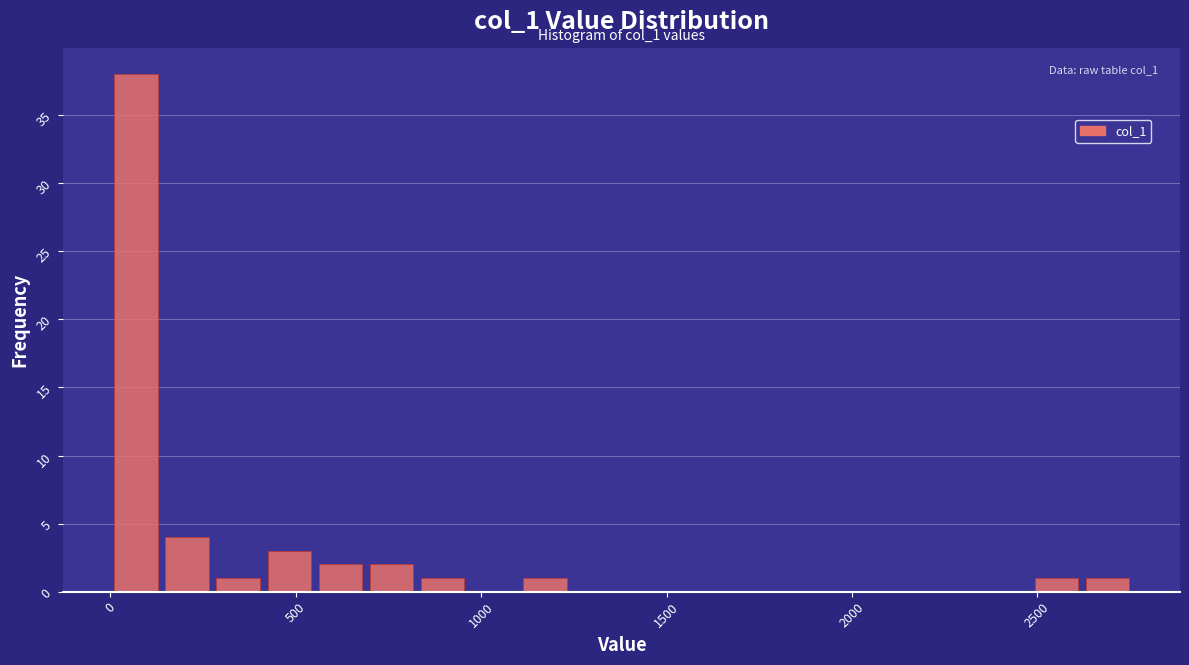

Read against the x-axis, roughly where is the centre of the tallest bar?

50